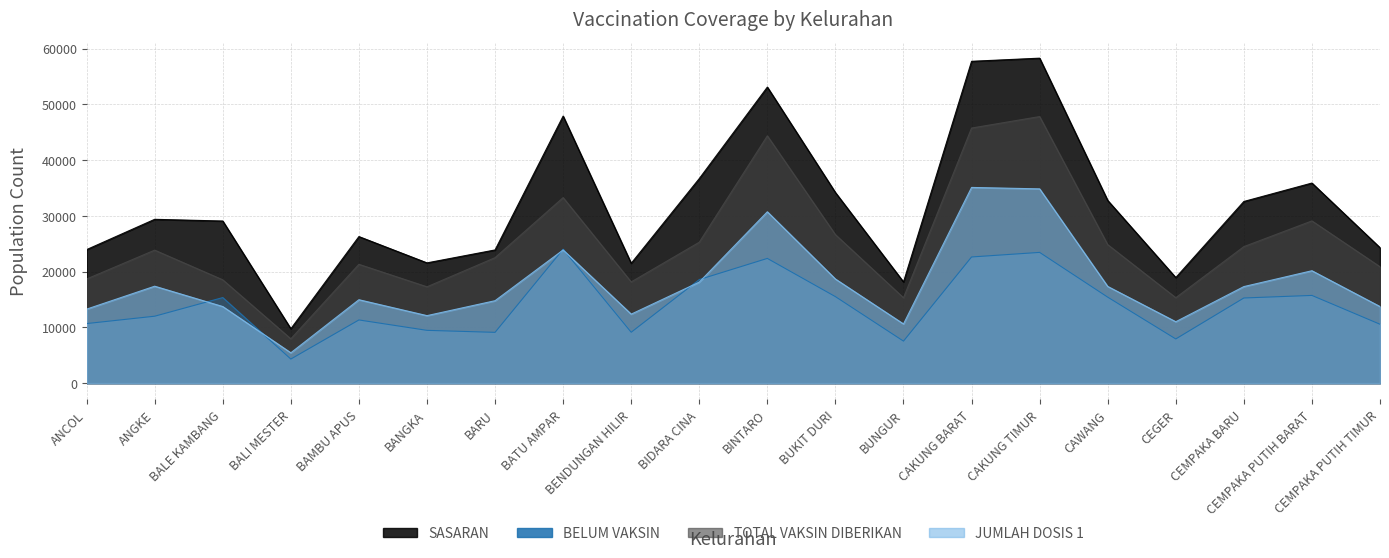

At which category does JUMLAH DOSIS 1 reach its first local valley?

BALI MESTER